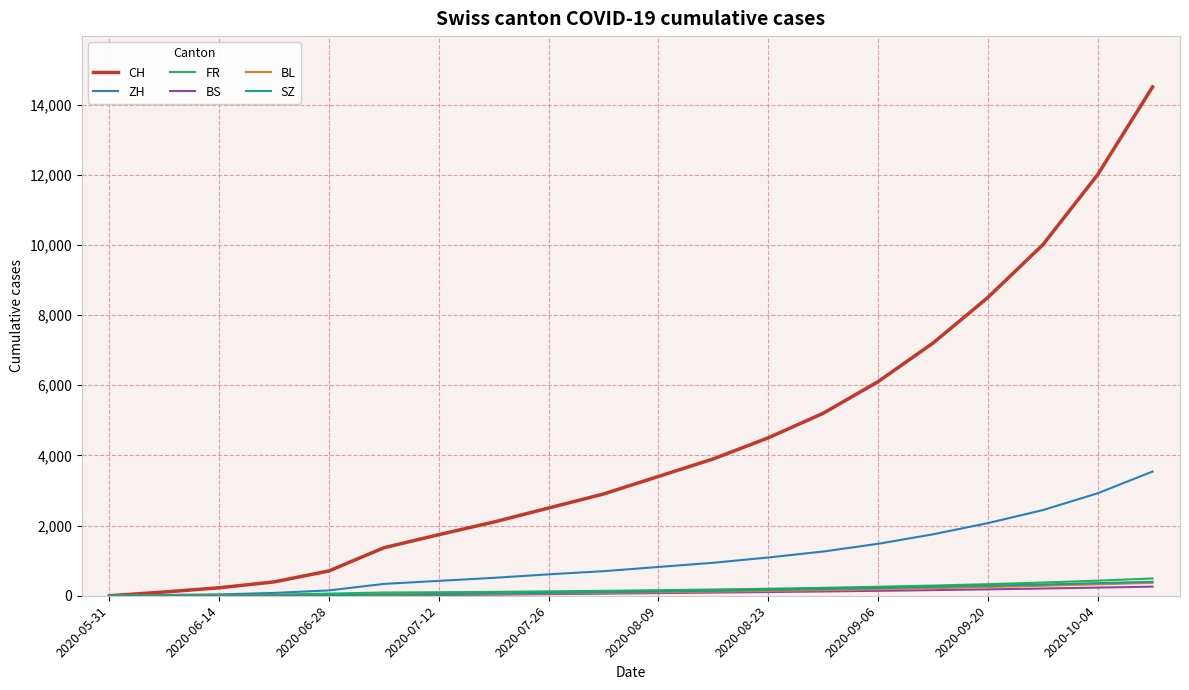

Which series has the largest total across all categories?

CH